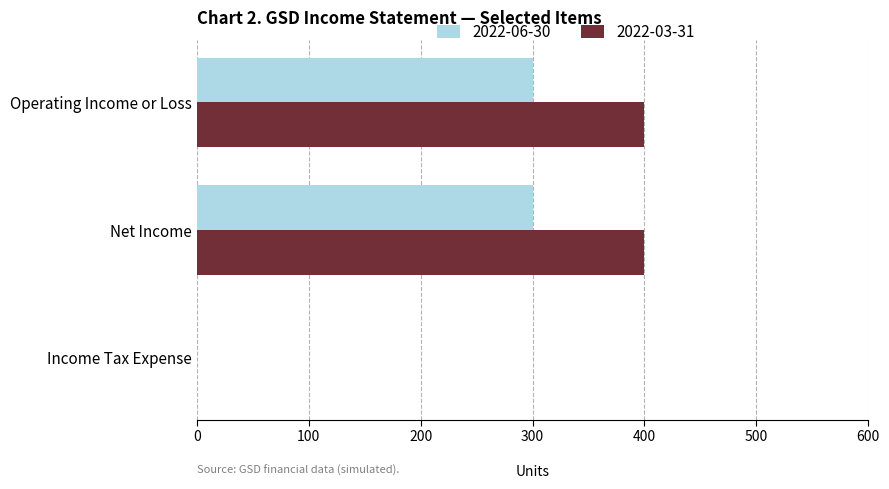

Is the value of 2022-06-30 at Operating Income or Loss greater than the value of 2022-03-31 at Net Income?

No